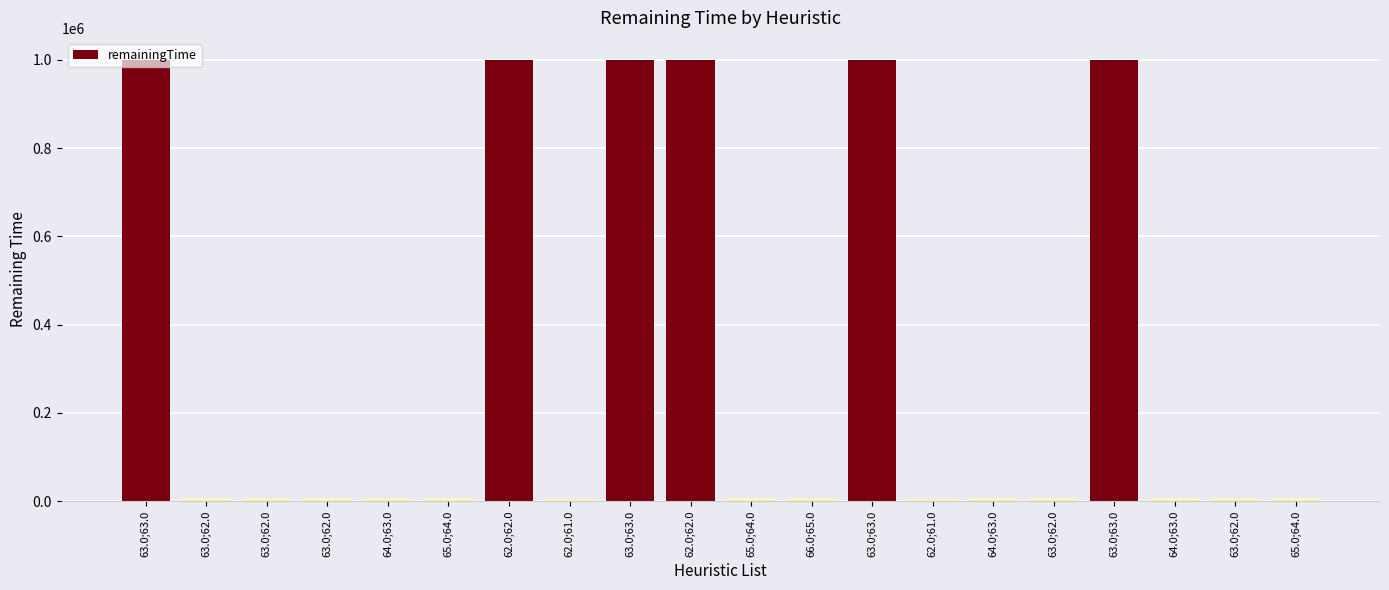

How many data points does each series have?

20